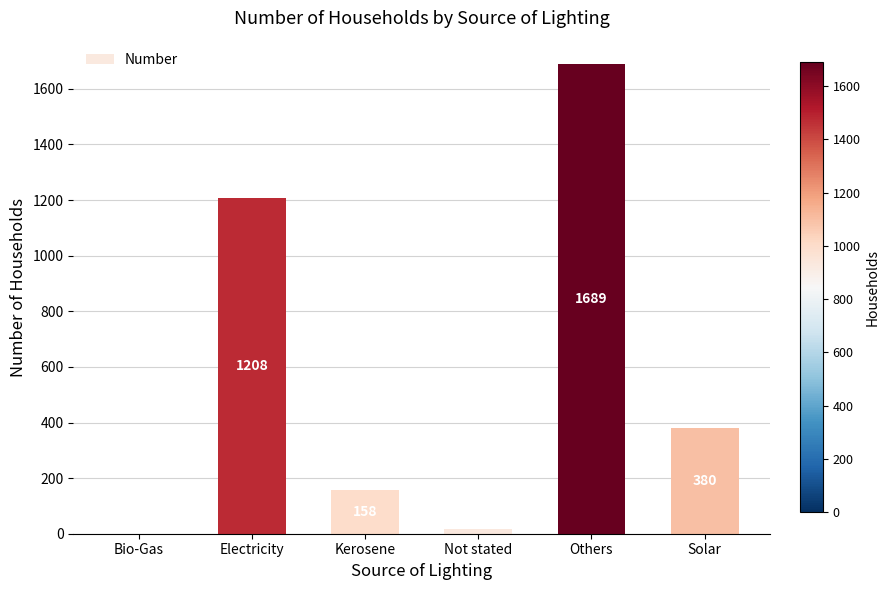

Is it true that the value at Electricity is 1840?

False